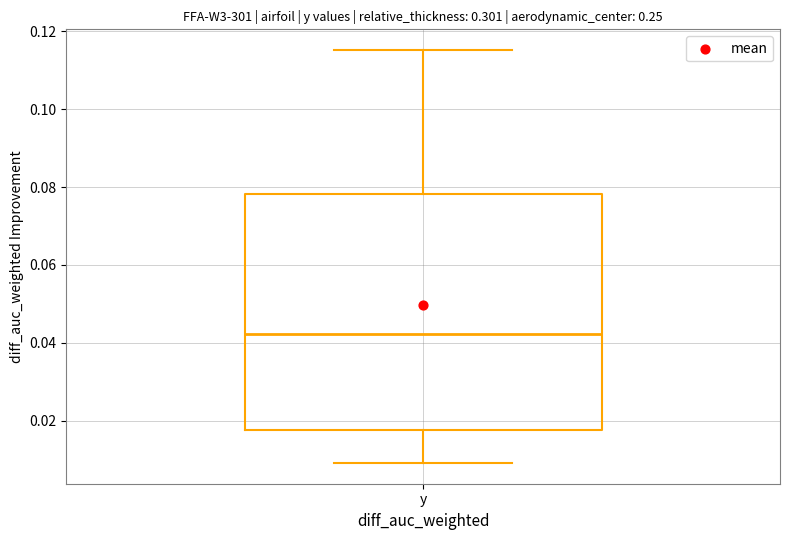

Transcribe this box plot: give where the median line is, the range the box spans, and where the two whiskers end, as read against the y-axis. The values are not printed on the chart, so give them approximately, as read against the axis.

median 0.042, box 0.018 to 0.078, whiskers 0.010 to 0.116